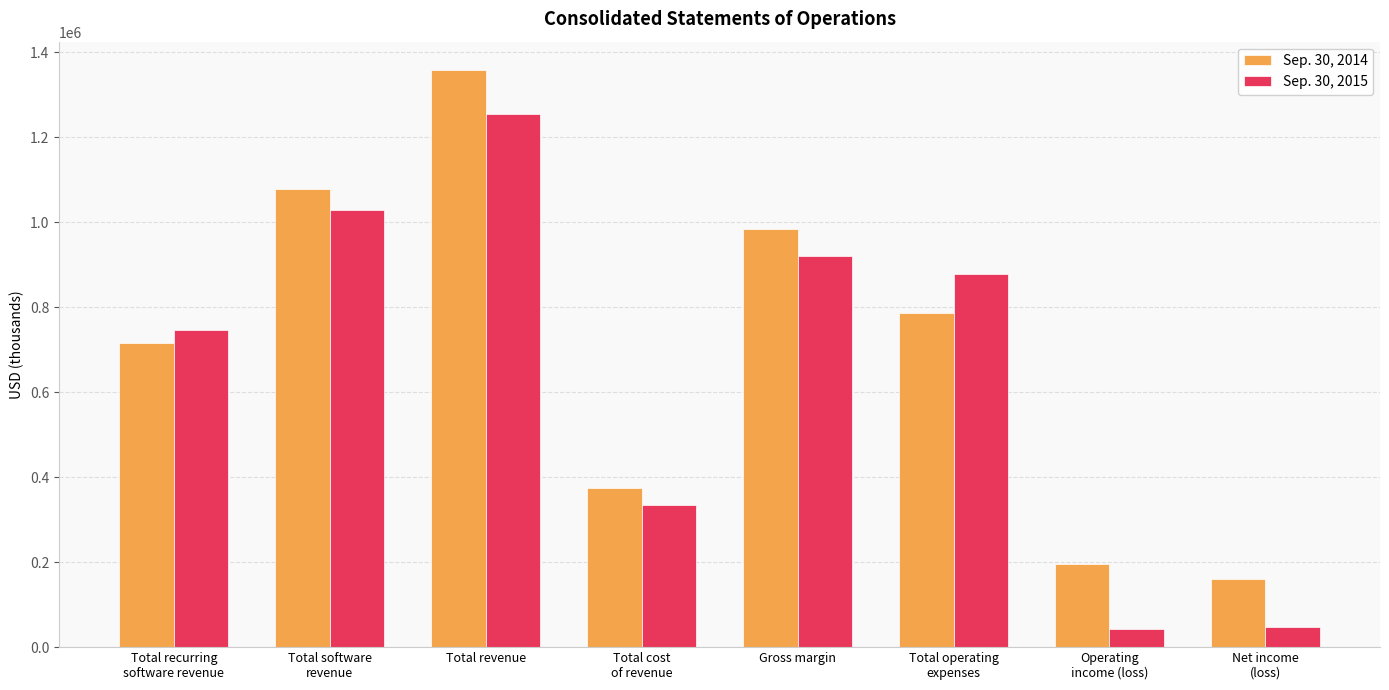

What is the average value of the Sep. 30, 2014 series?

706412